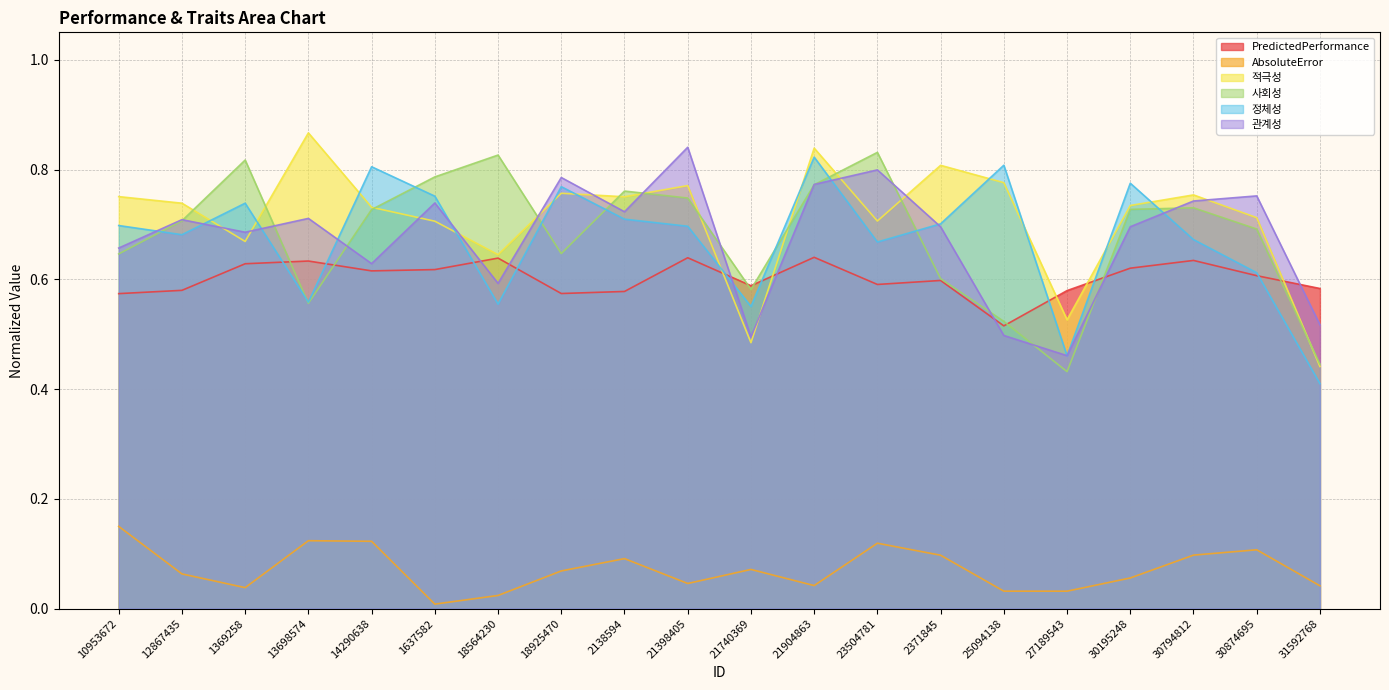

Which has a higher value, 2371845 or 23504781?

2371845